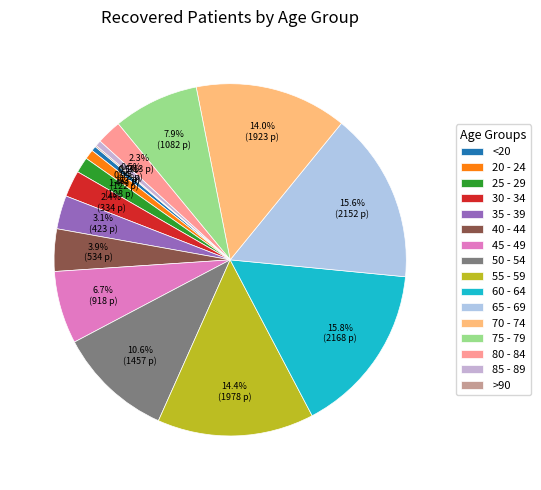

How many segments does this pie chart have?

16